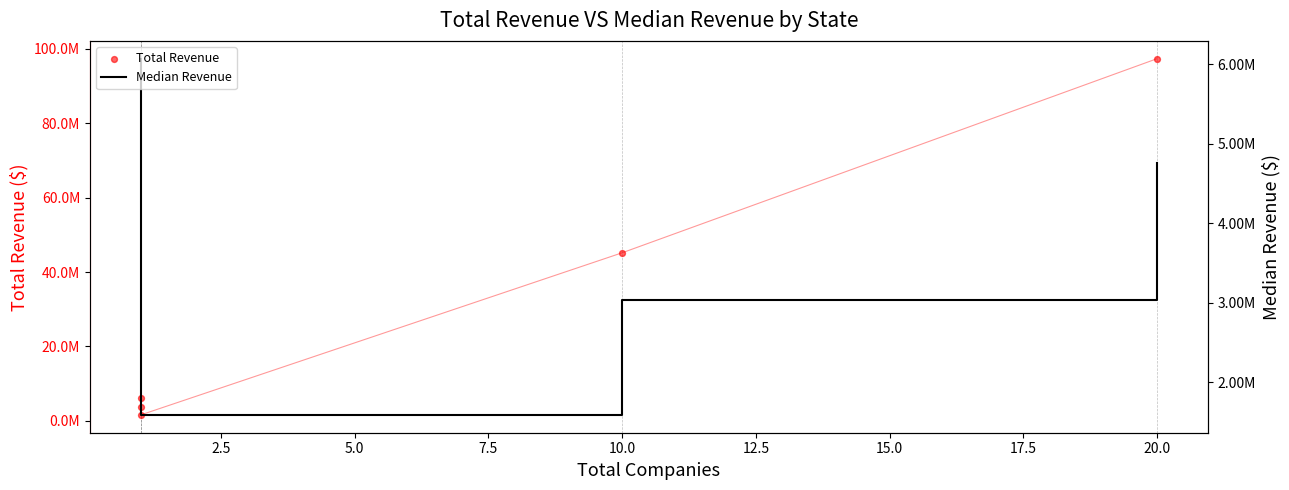

What are all the series names shown in the legend?

Total Revenue, Median Revenue